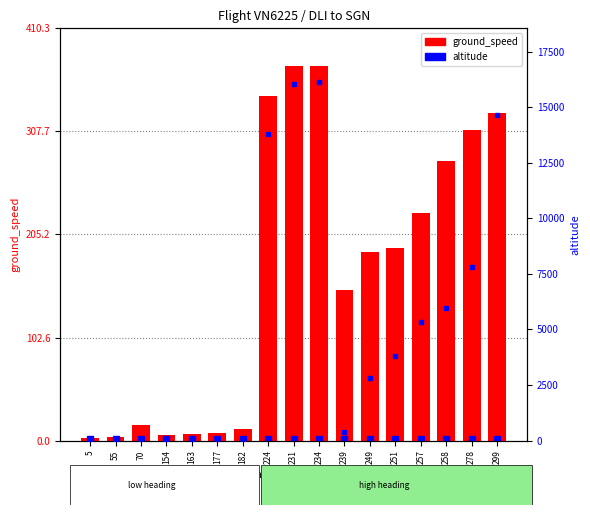

Is it true that the value at 299 is 326?

True